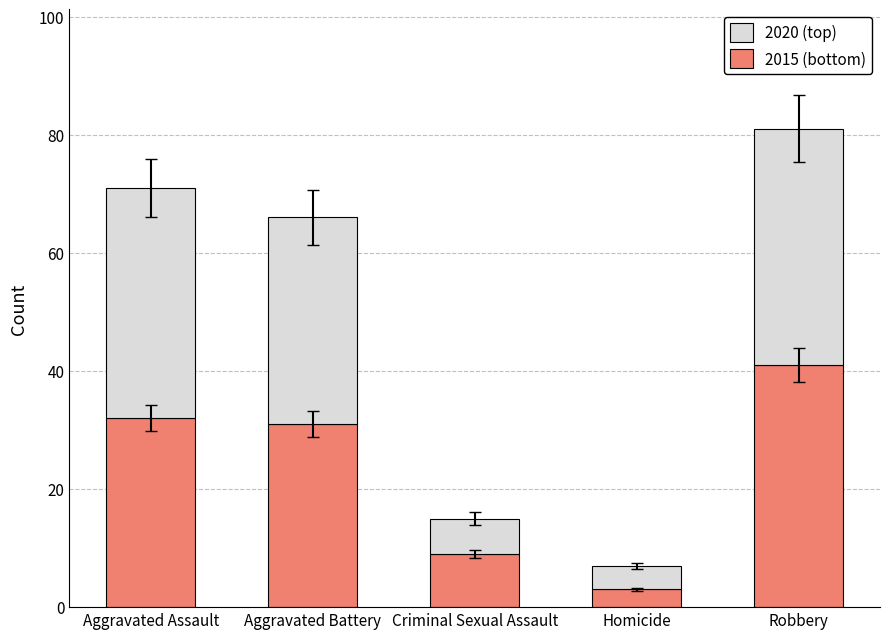

At which category is the sum across all series the highest?

Robbery